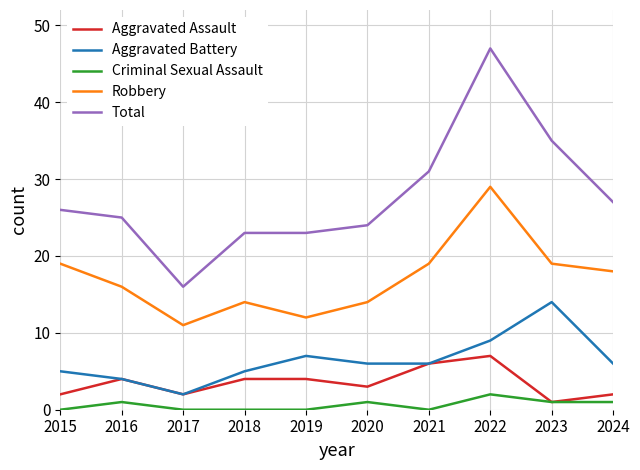

In Robbery, how many points are higher than both neighbors (excluding endpoints)?

2